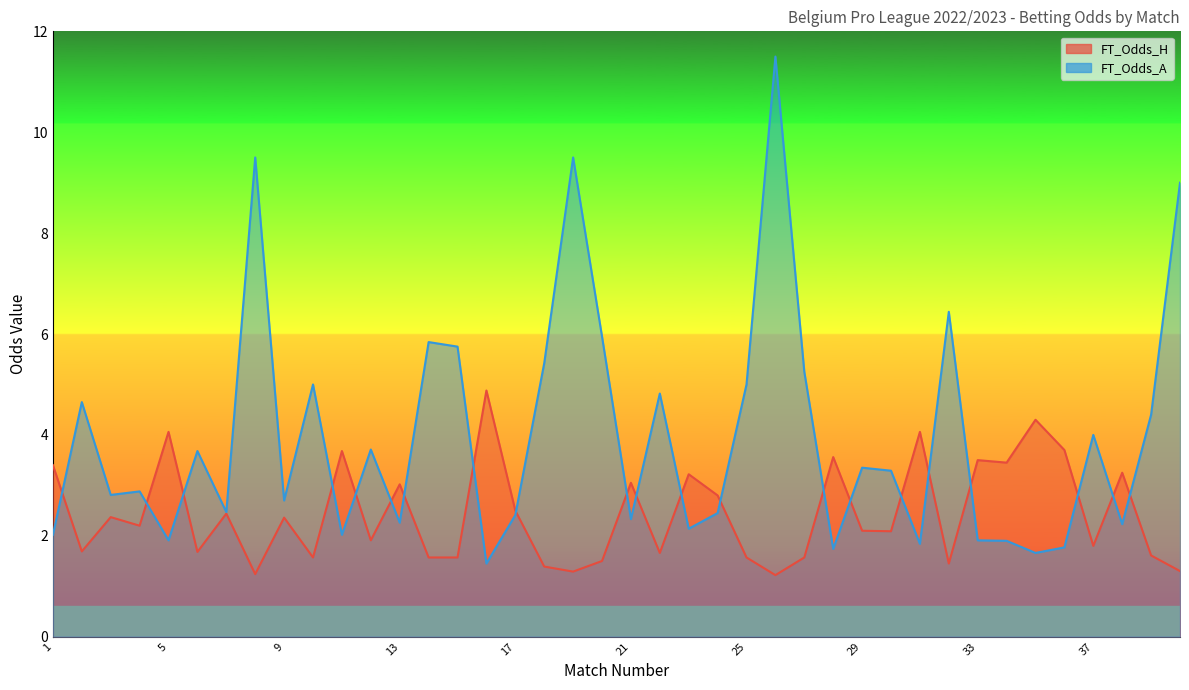

At which category does FT_Odds_H reach its first local valley?

2